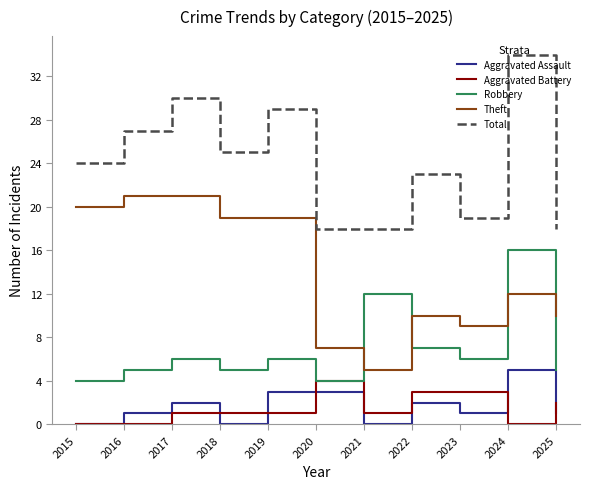

Is it true that Total equals 5 at 2015?

False